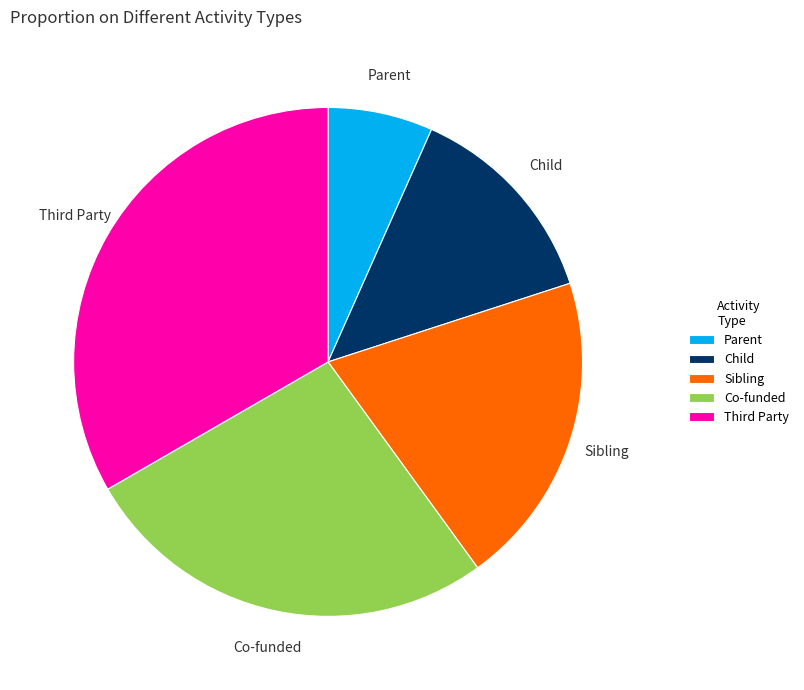

Approximately how many times larger is the value at Child compared to Parent?

2.0